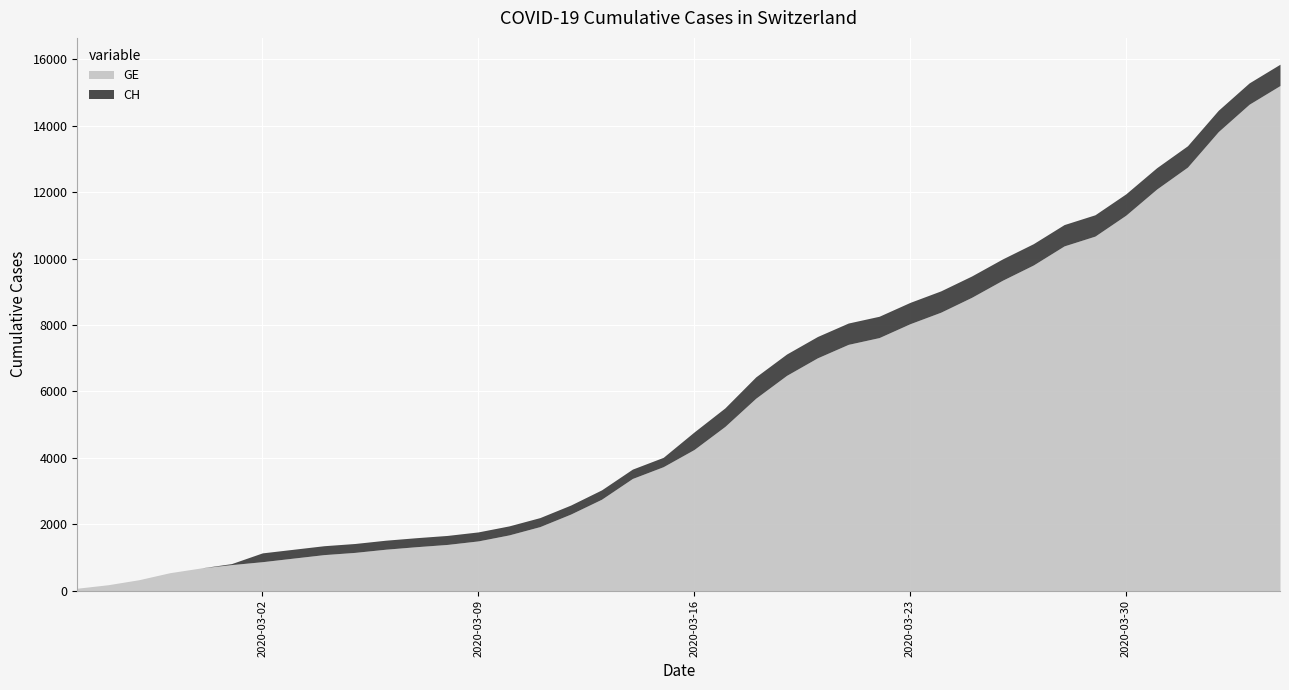

At which category is the sum across all series the highest?

2020-04-04